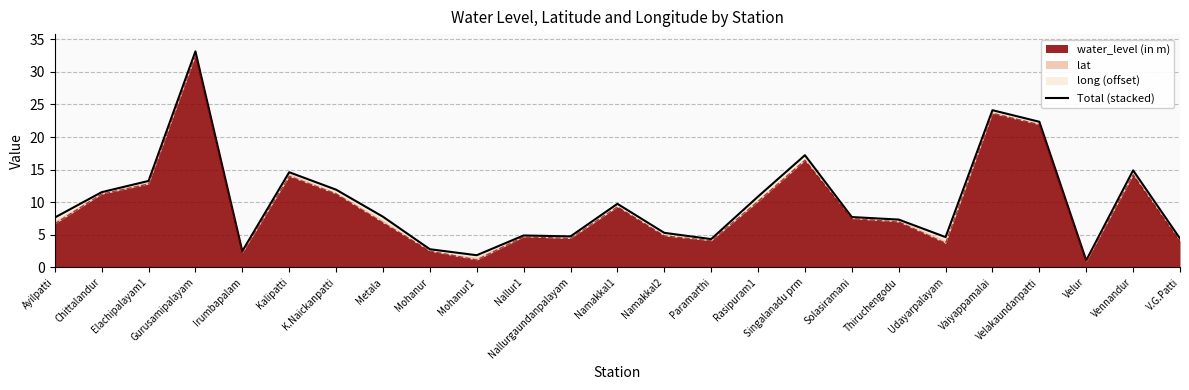

What is the difference between the second highest and second lowest values?

22.2